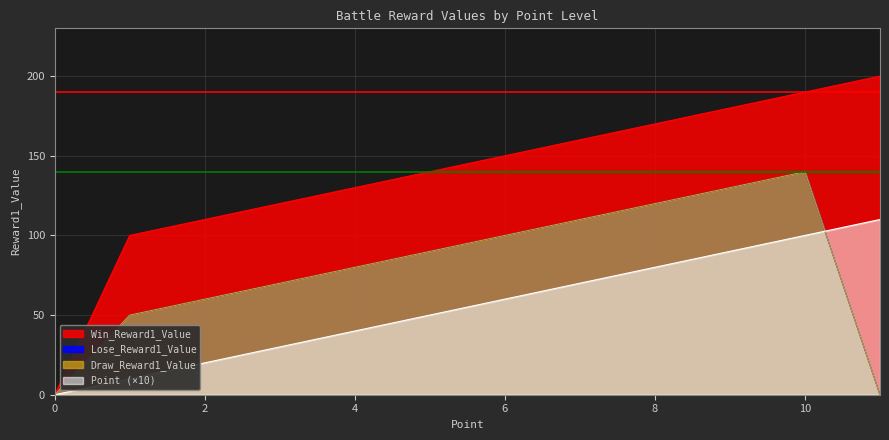

Does the chart have visible grid lines?

Yes